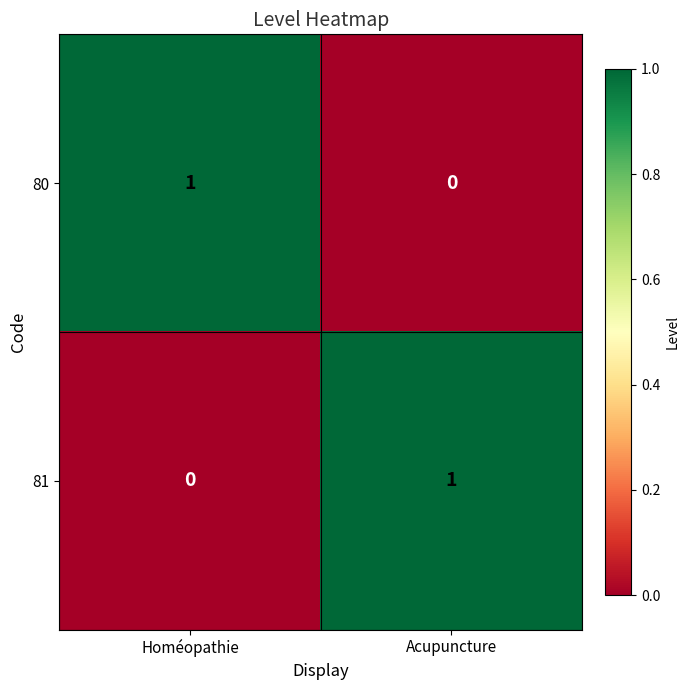

True or false: 80 has a value of -1 at Acupuncture.

False